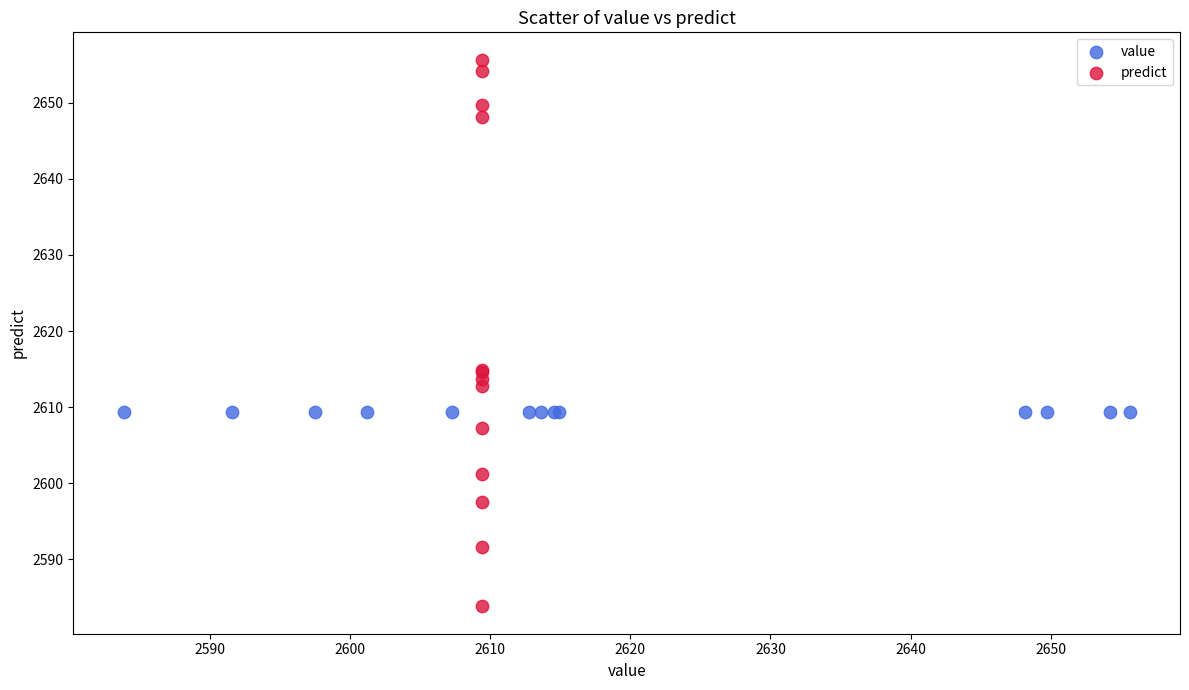

Which series reaches the maximum Y coordinate?

predict